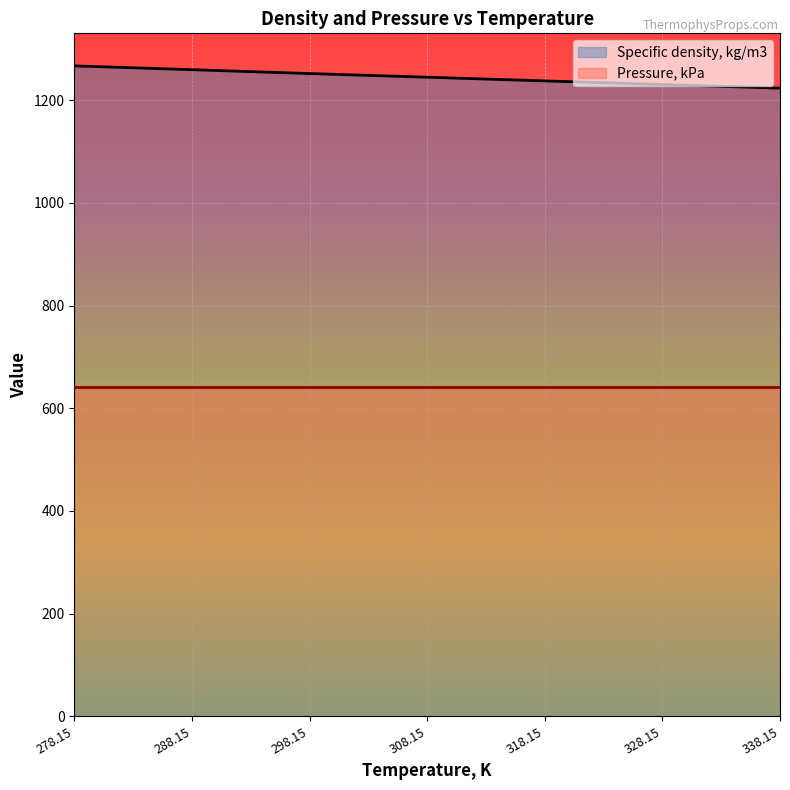

What is the ratio of the value at 328.15 to the value at 318.15?

1.0